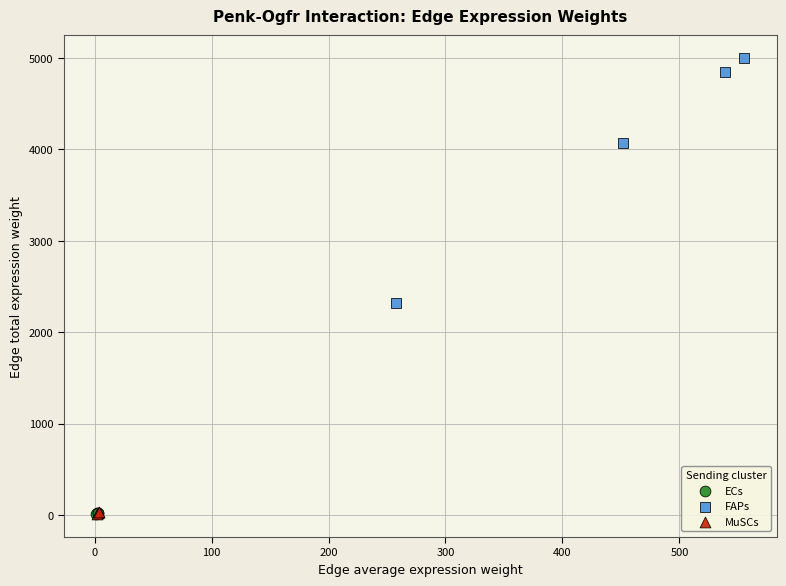

Which series contains the highest Y value?

FAPs